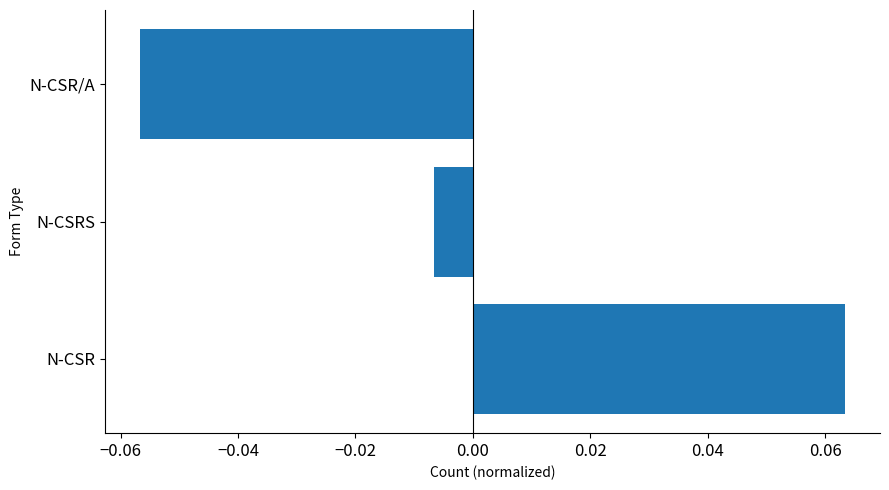

At which category does the chart reach its minimum across all series?

N-CSR/A